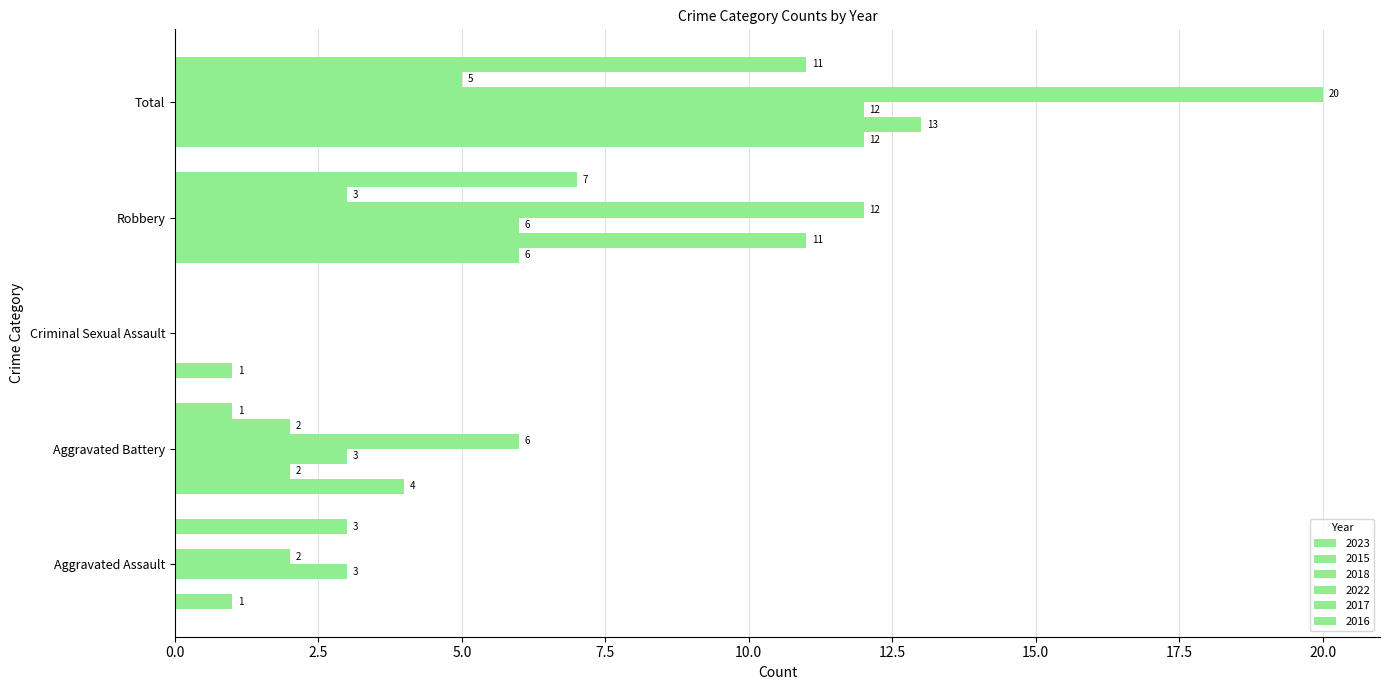

How many positive values does the 2018 series have?

4